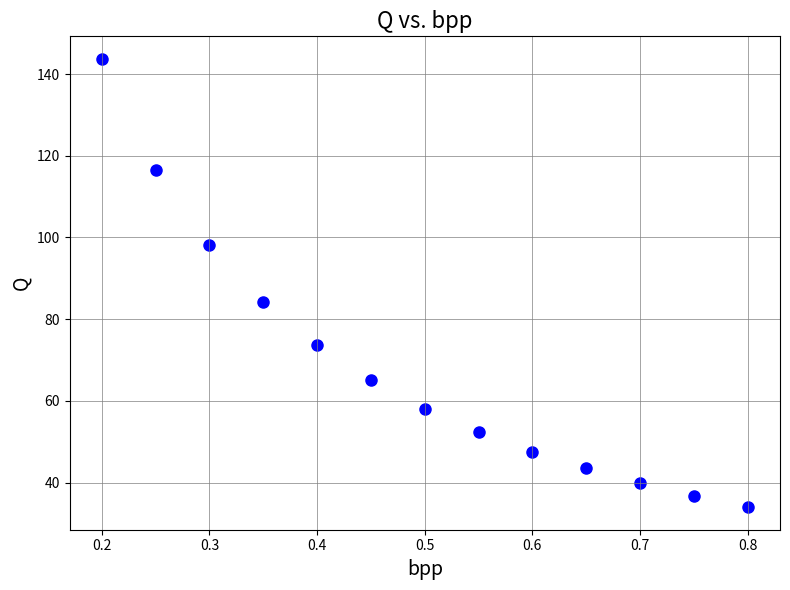

What Y value in the scatter plot is closest to 88?

84.2